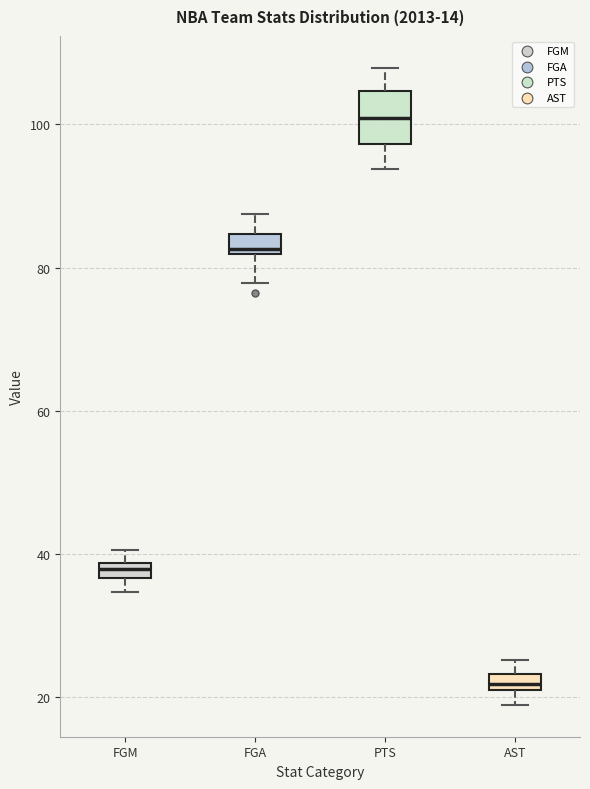

Where is the lower edge of the box for AST on the y-axis? The values are not printed on the chart, so give them approximately, as read against the axis.

22